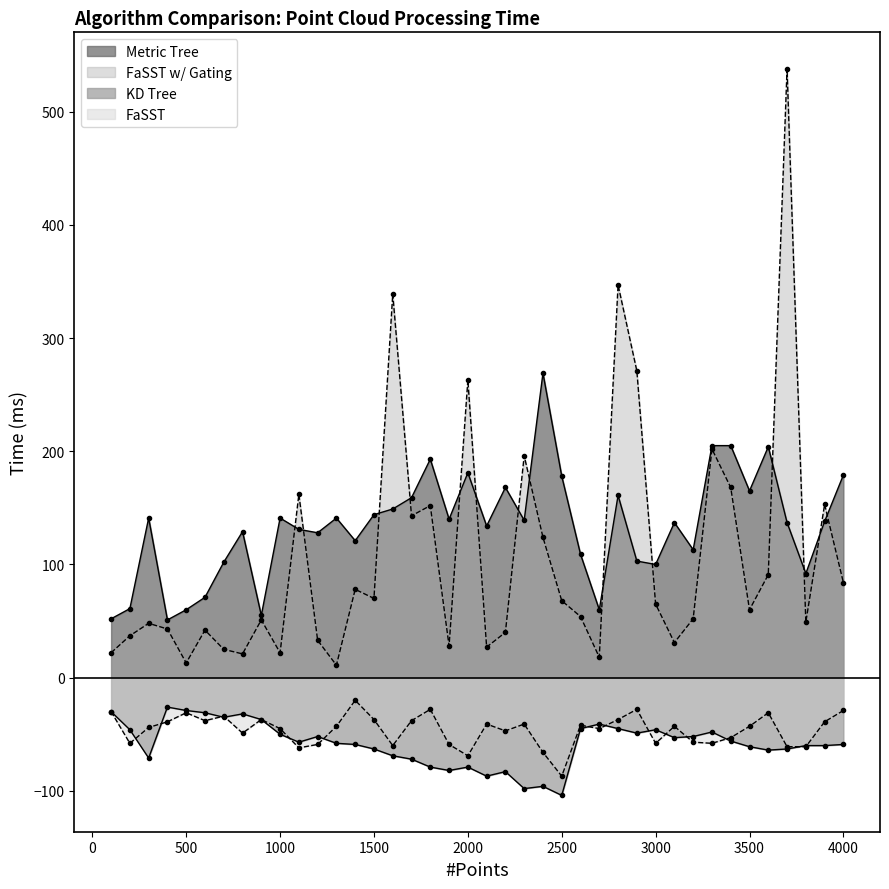

At which category does the chart reach its minimum across all series?

2500